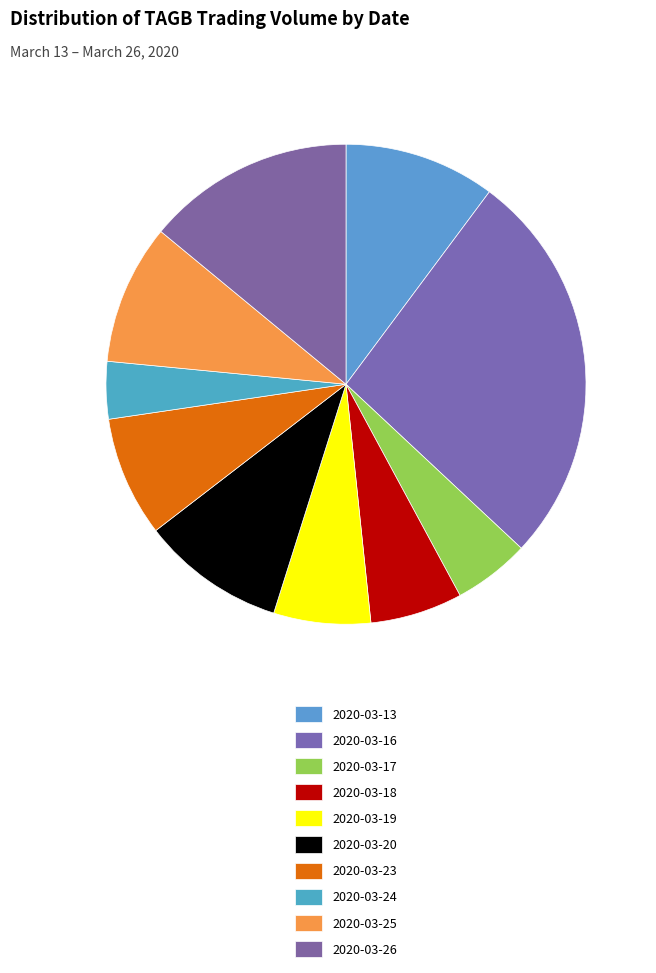

Count the number of slices in the pie.

10